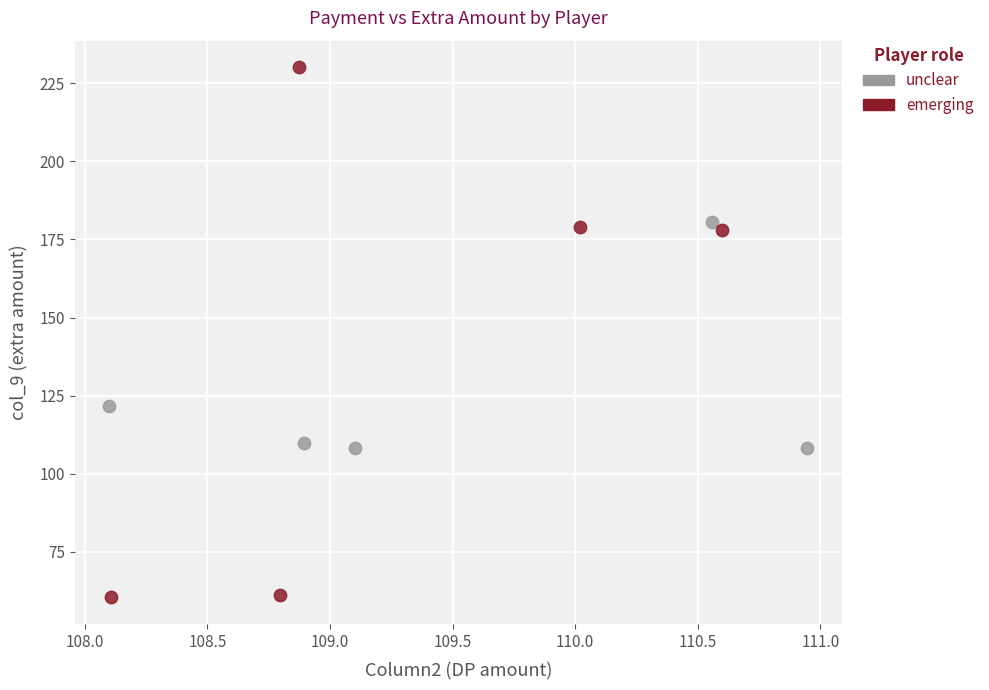

Which series contains the lowest Y value?

emerging